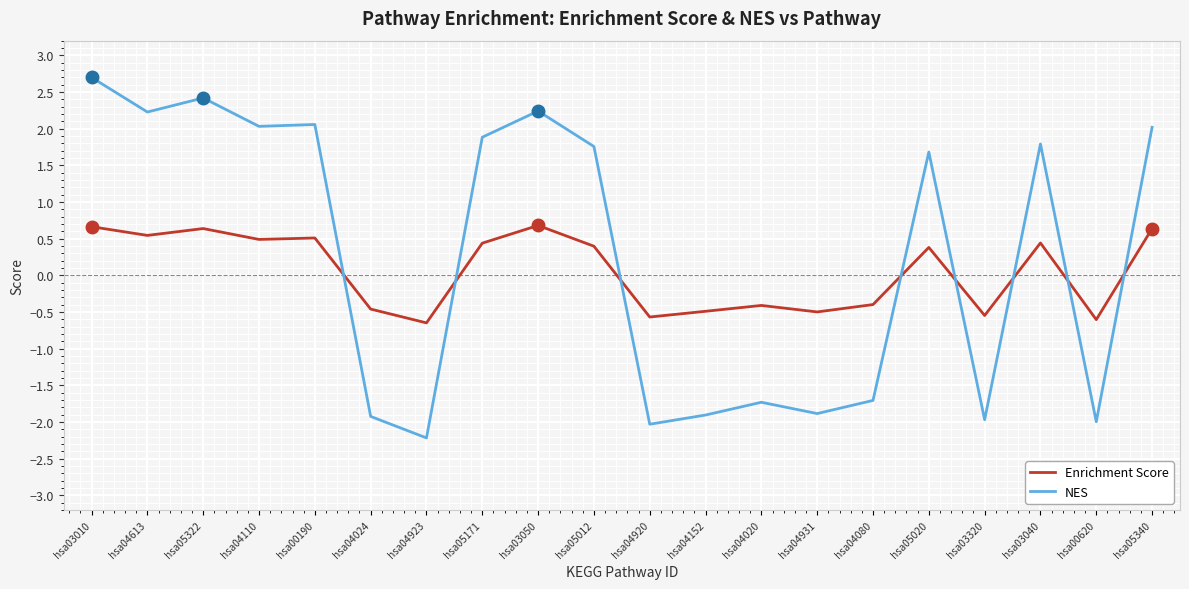

How many intersections are there between Enrichment Score and NES?

8